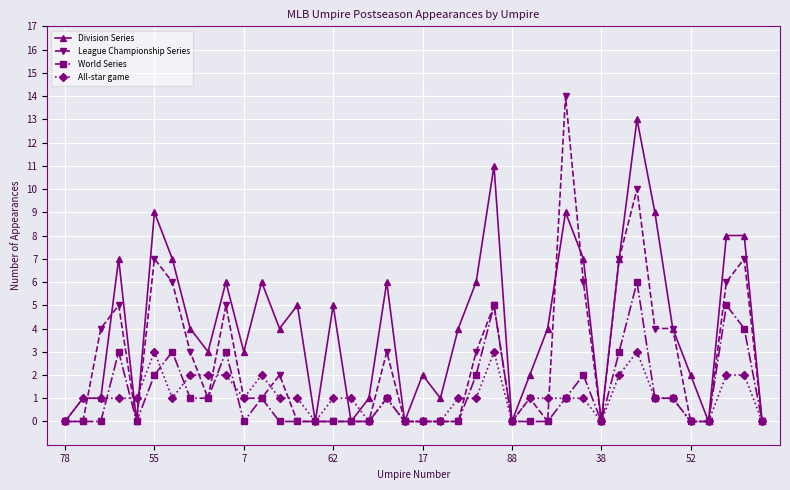

What is the maximum value for All-star game?

3